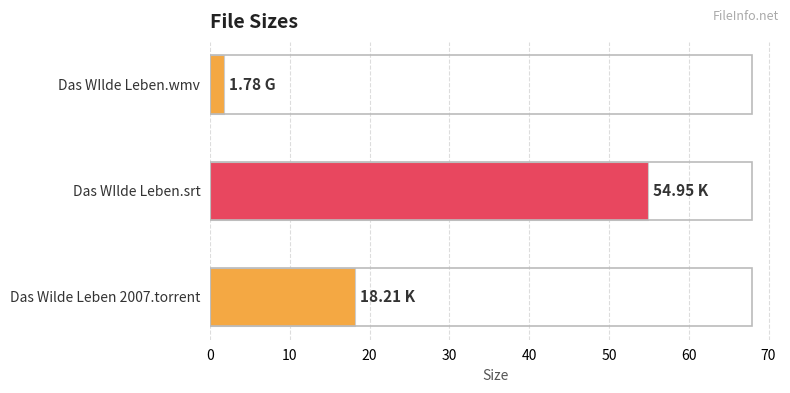

Rank the categories by value from highest to lowest.

Das WIlde Leben.srt, Das Wilde Leben 2007.torrent, Das WIlde Leben.wmv